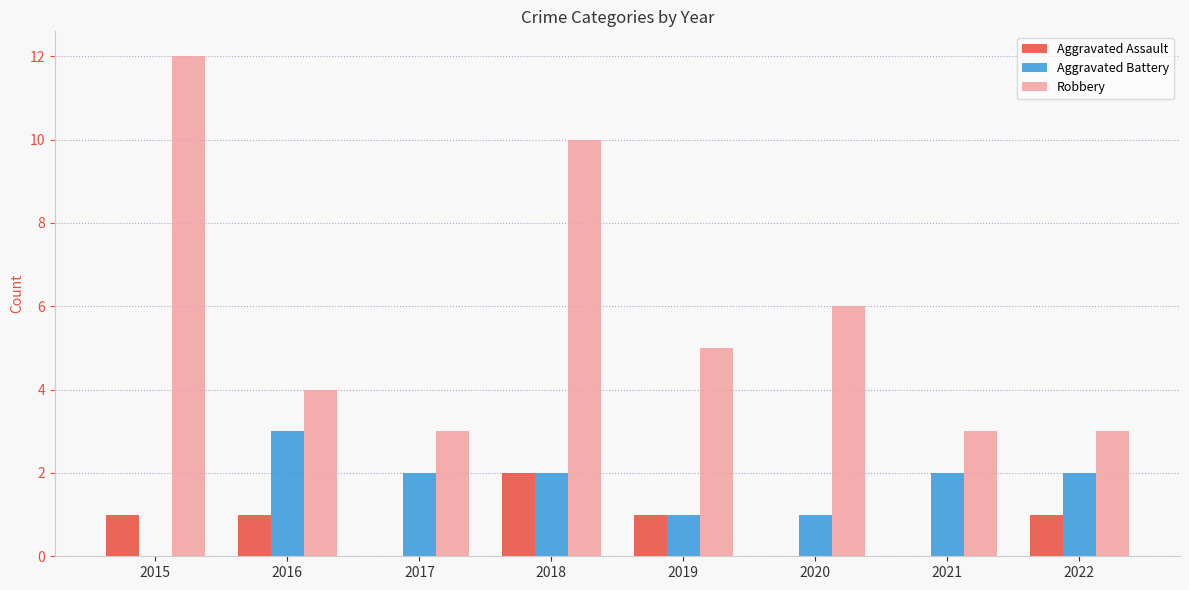

Which series has the widest spread of values?

Robbery